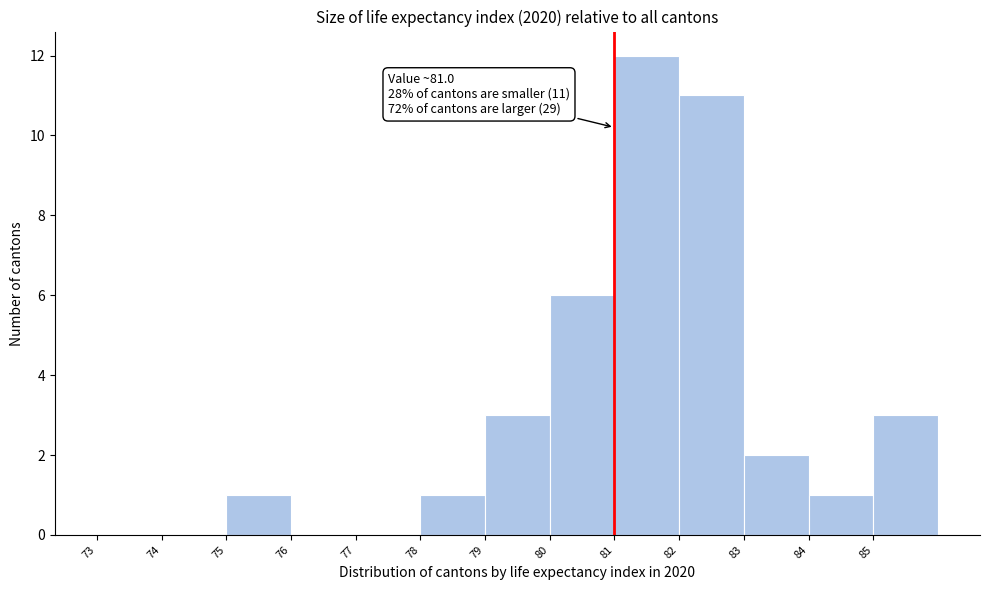

Which range on the x-axis has the tallest bar?

81 to 82